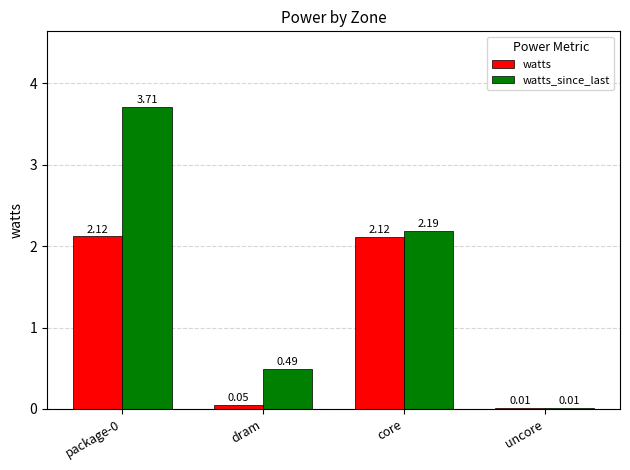

Between package-0 and core, which series saw the biggest shift?

watts_since_last